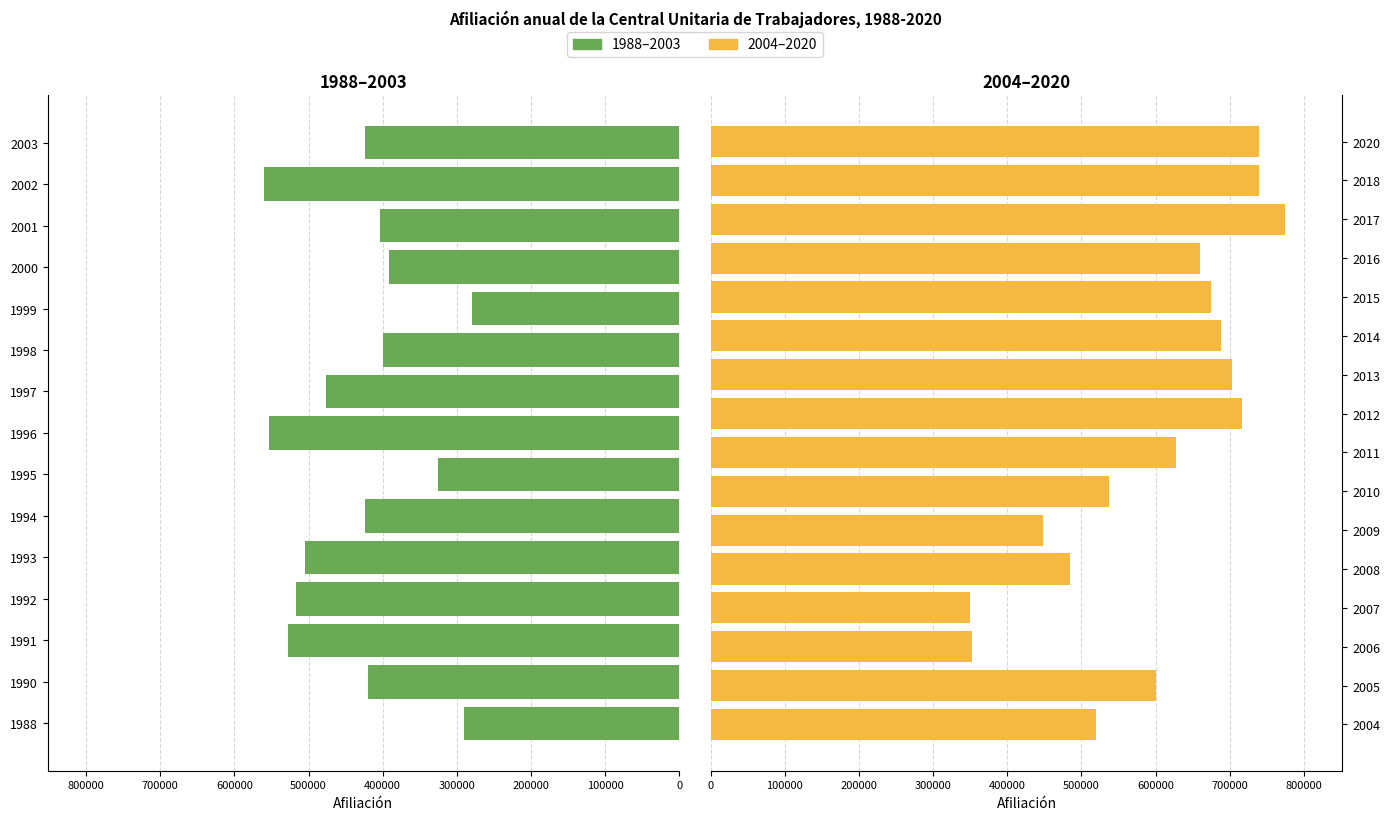

What is the difference between the maximum and minimum values?

494408